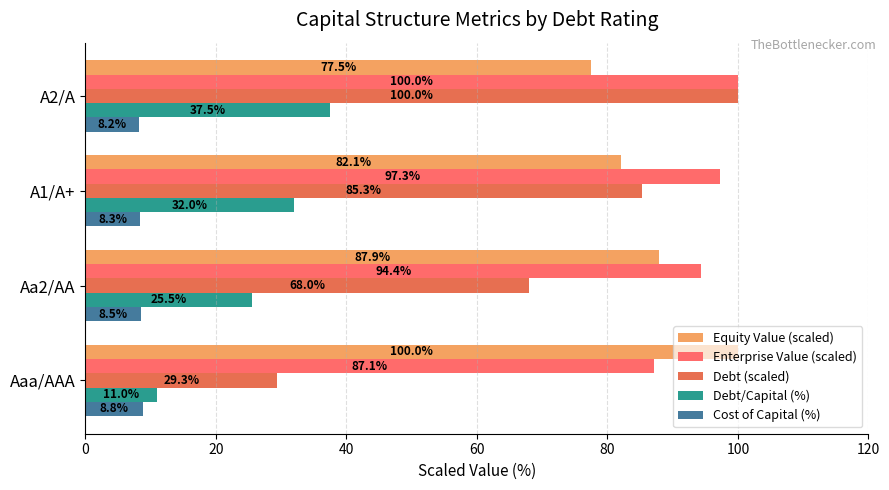

Which series has the largest range (max minus min)?

Debt (scaled)